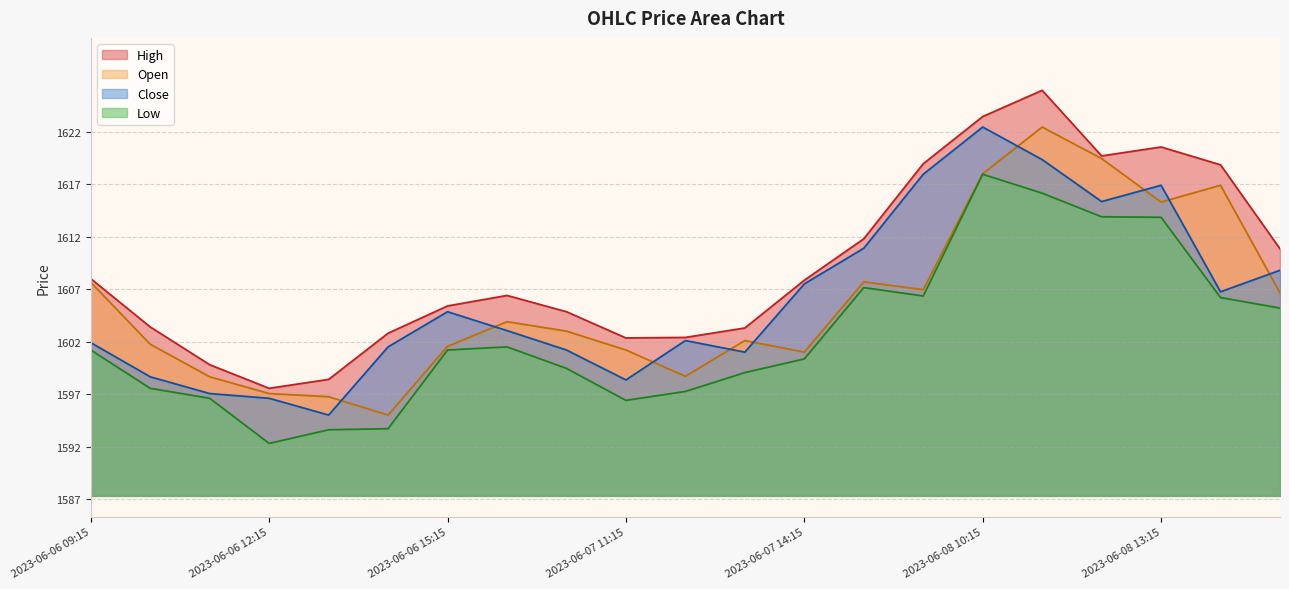

What is the label of the 1st point from the right?

2023-06-08 15:15